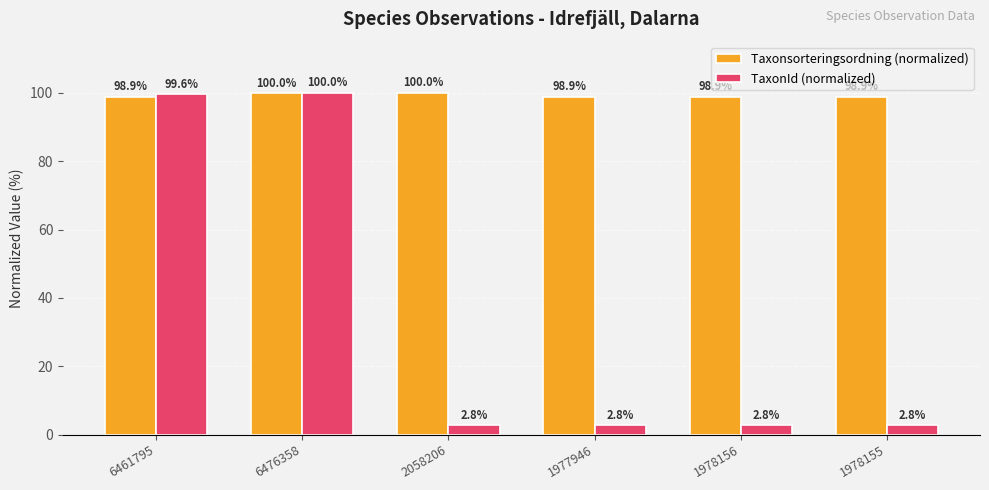

Reading left to right, list all the values displayed in this chart.

Taxonsorteringsordning (normalized): 98.9	100.0	100.0	98.9	98.9	98.9
TaxonId (normalized): 99.6	100.0	2.8	2.8	2.8	2.8